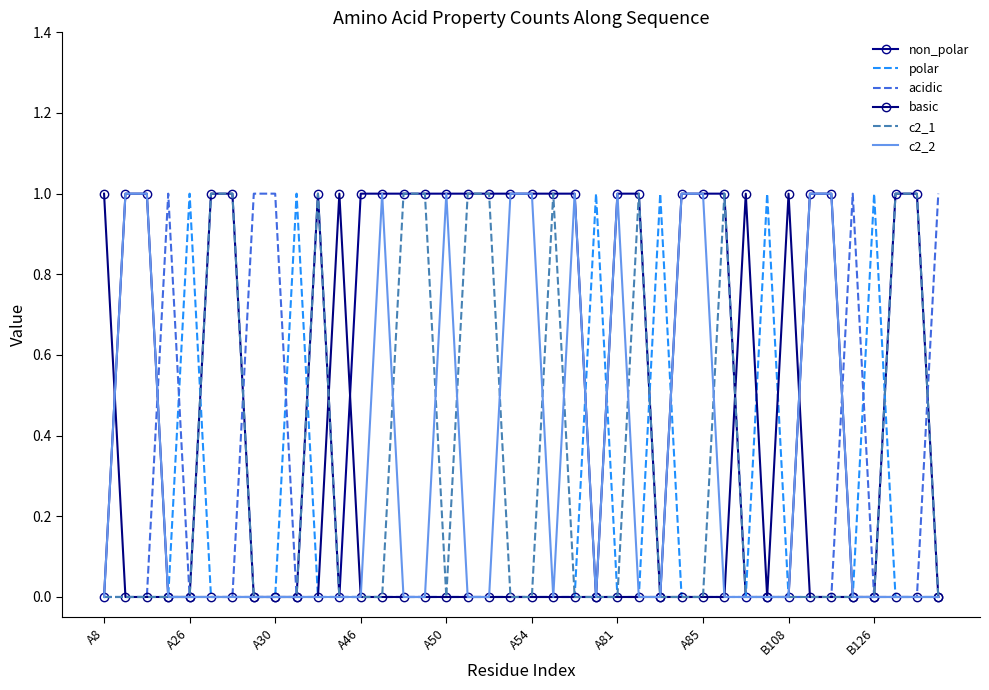

At which category does the chart reach its minimum across all series?

A8